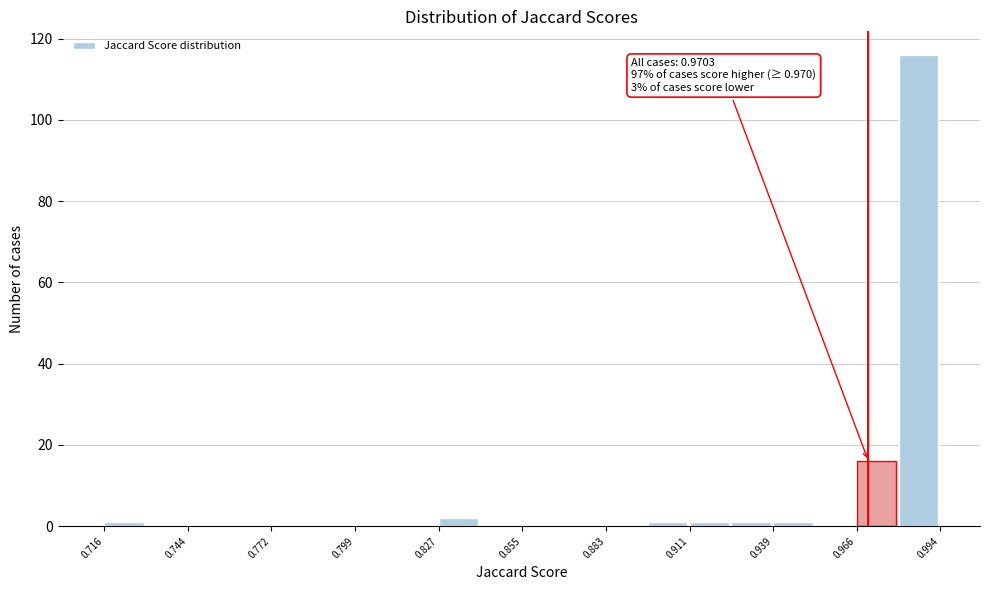

Around what value on the x-axis is the tallest bar? Give the approximate position of its centre, as read against the axis.

0.985